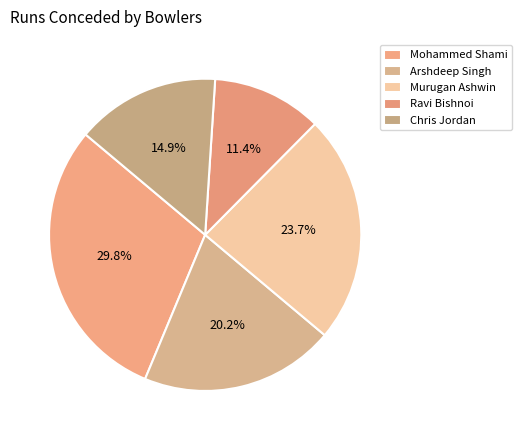

To the nearest percent, what is the difference between the Murugan Ashwin and Ravi Bishnoi slice percentages?

12%